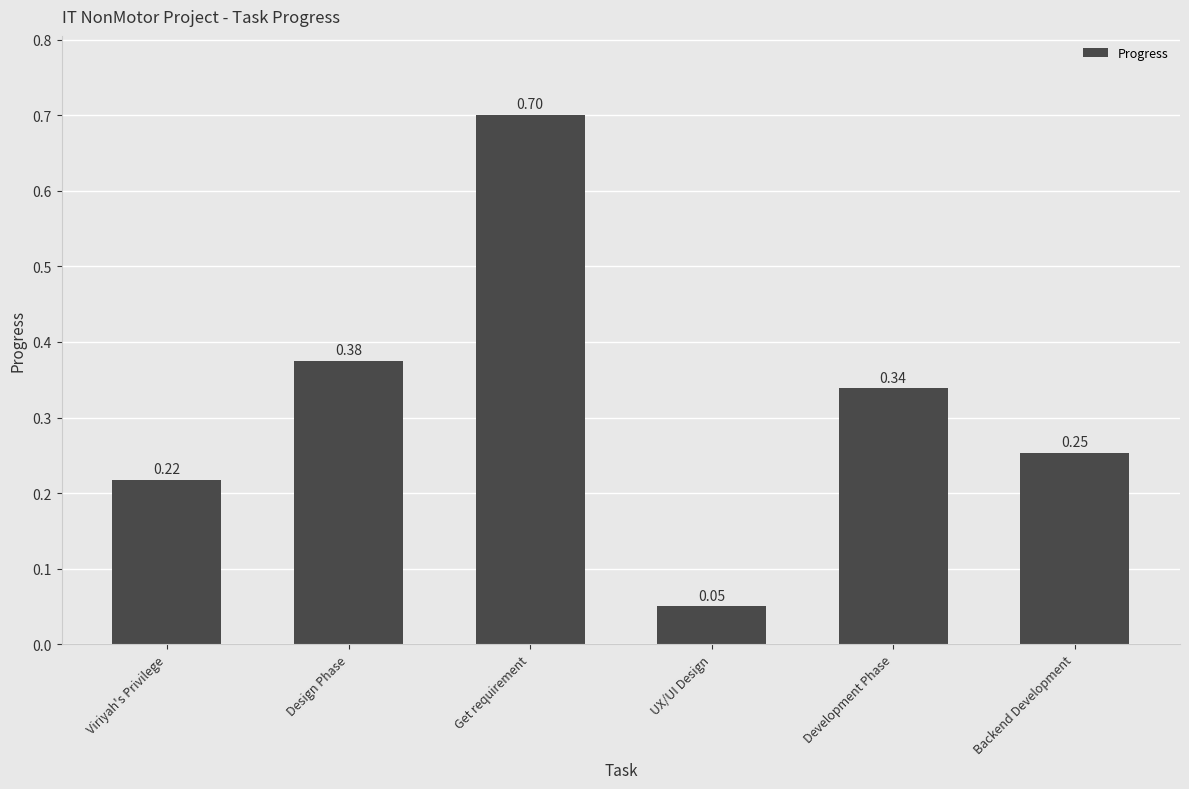

Which has a higher value, Backend Development or Get requirement?

Get requirement